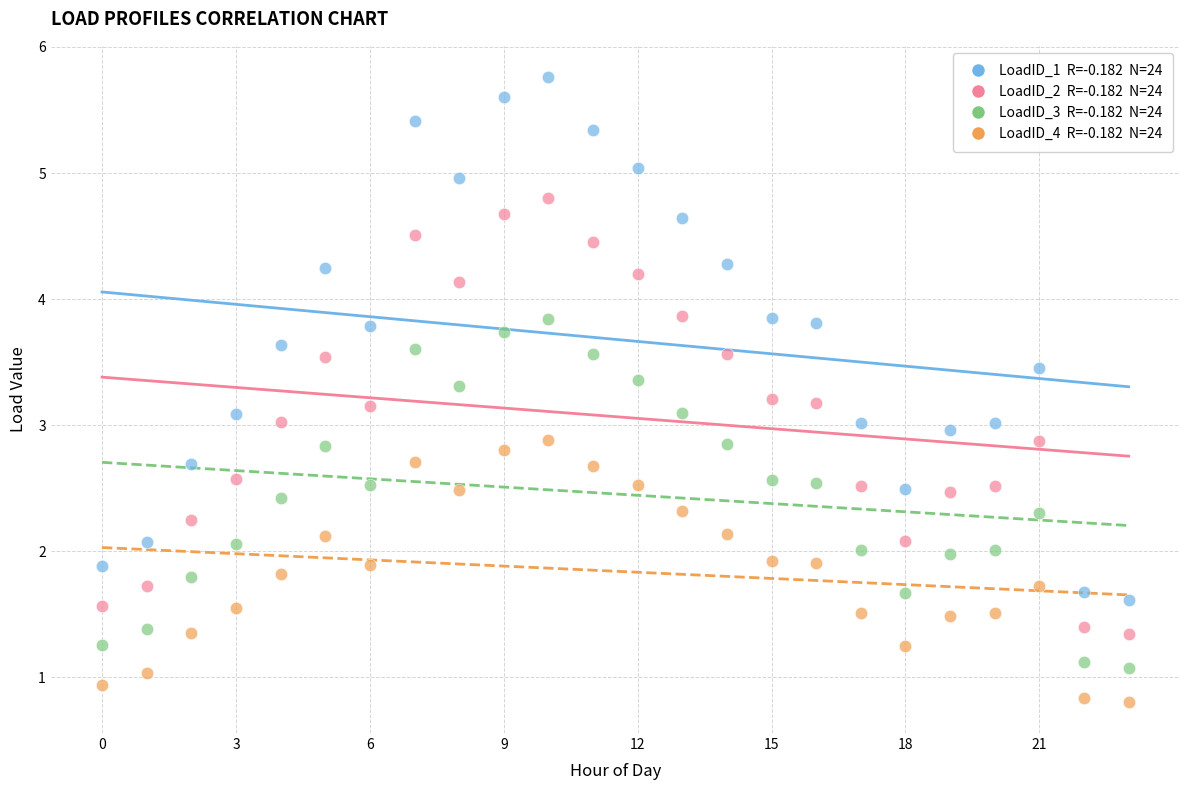

Across all data points, what is the range of Y values (max minus min)?

5.0